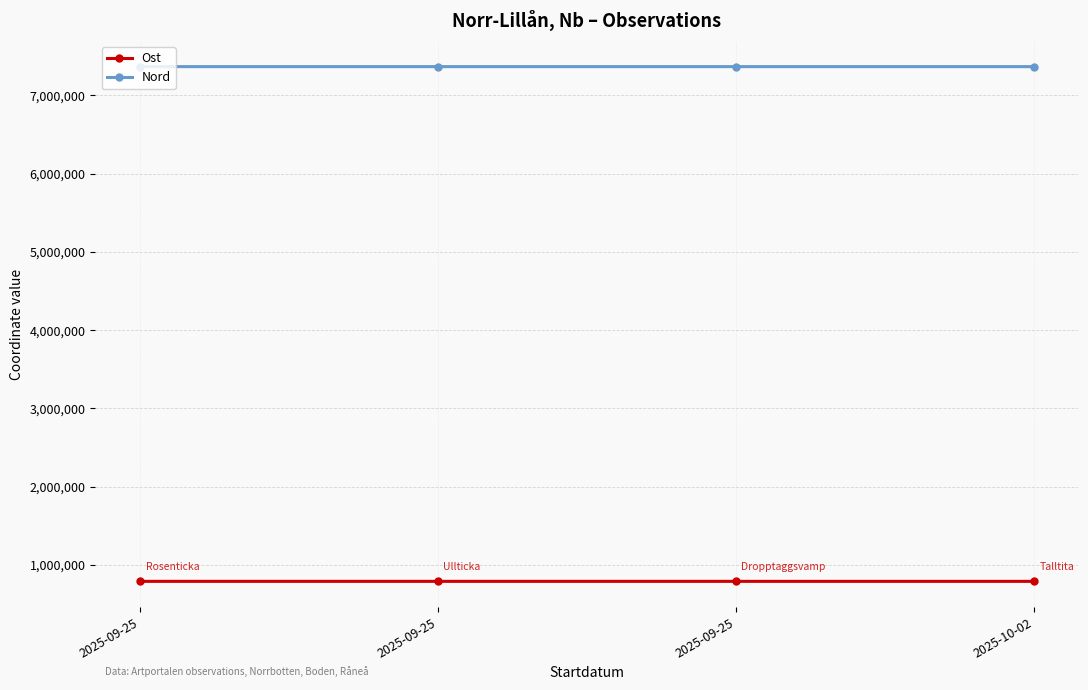

True or false: Ost has a value of 790361 at 2025-09-25.

True